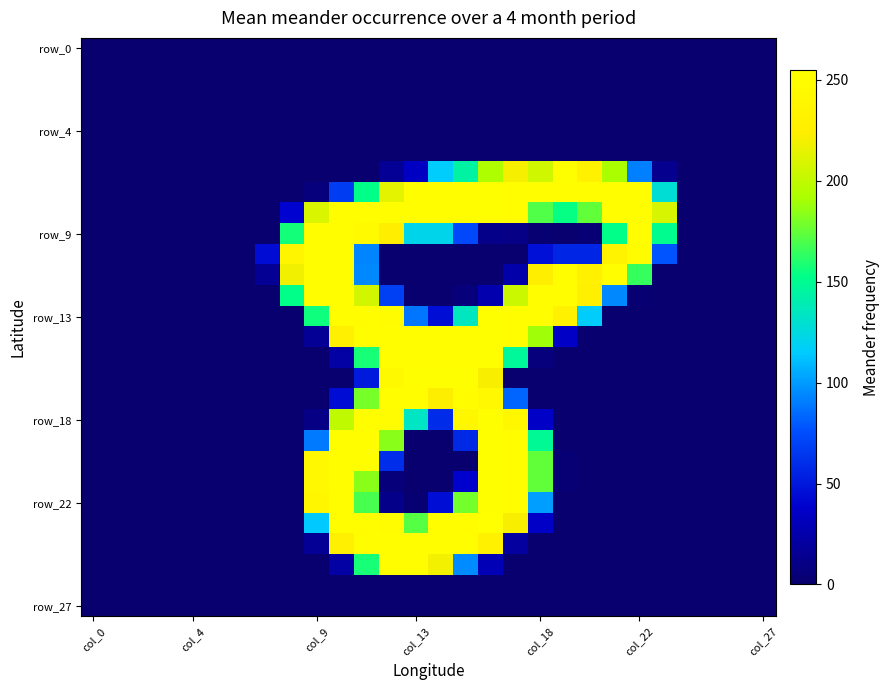

Which category has the highest value across all series?

16